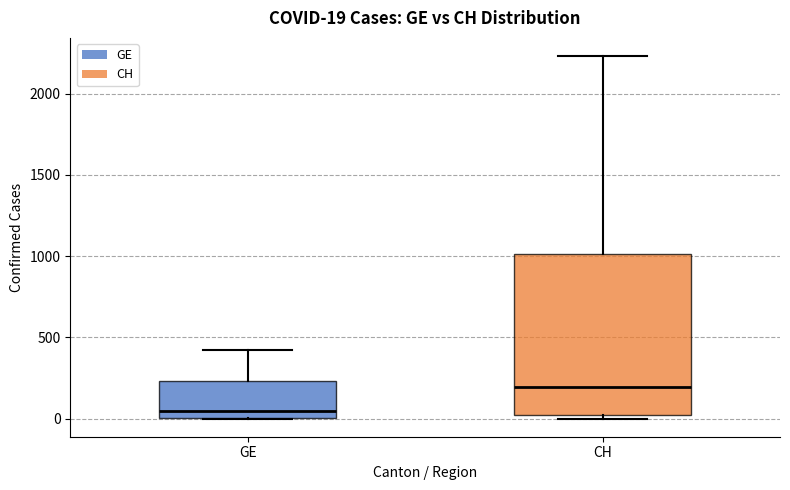

Which box is the tallest, from its lower edge to its upper edge?

CH